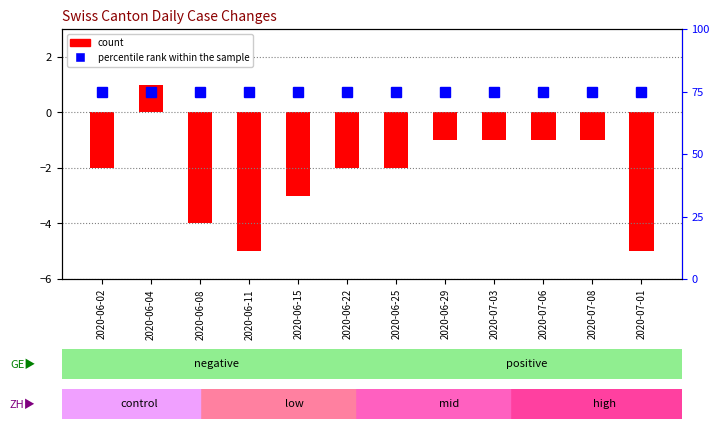

True or false: percentile rank within sample has a value of 16 at 2020-07-08.

False